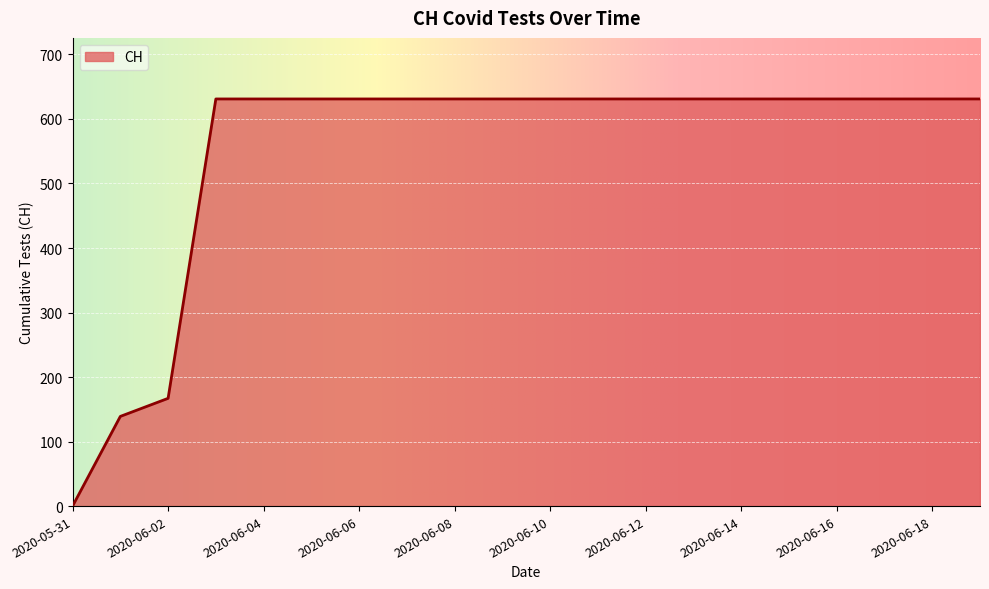

What is the greatest value displayed?

631